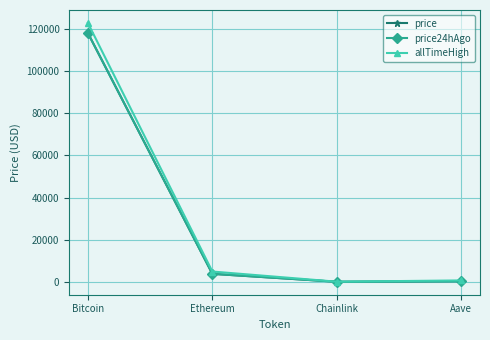

What is the label of the 2nd point from the right?

Chainlink